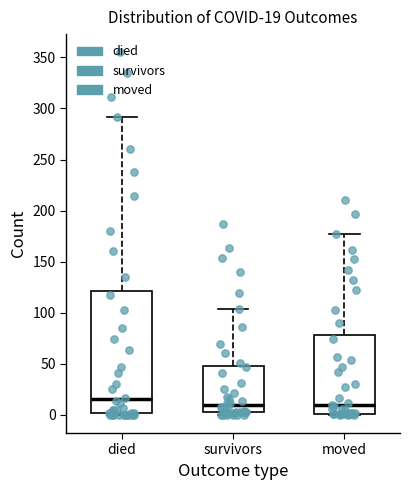

Comparing the boxes themselves (not the whiskers), which one is the tallest?

died